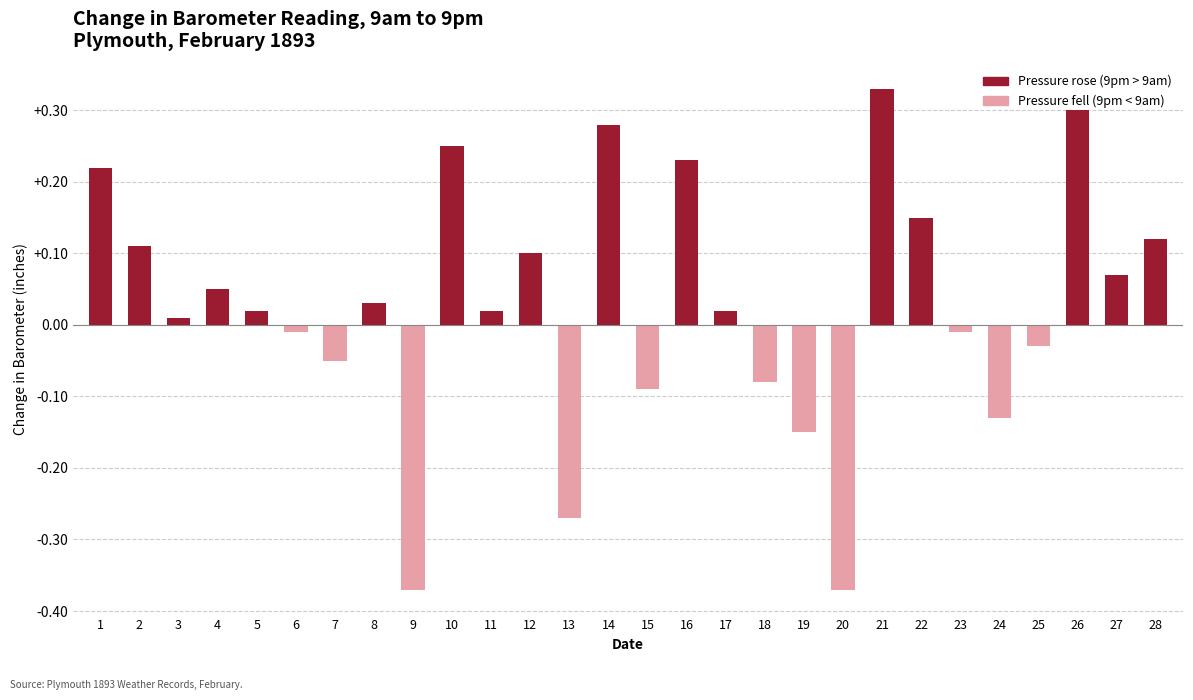

What is the change in value from 1 to 9?

-0.6